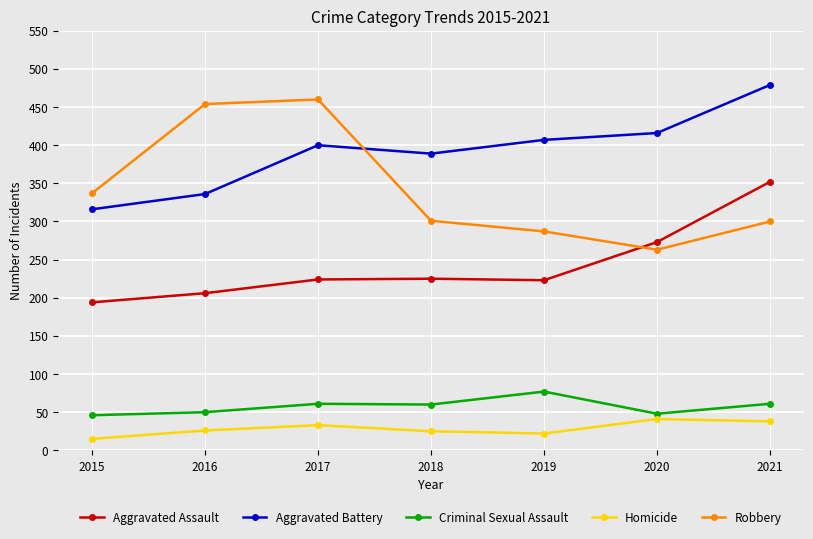

What are all the series names shown in the legend?

Aggravated Assault, Aggravated Battery, Criminal Sexual Assault, Homicide, Robbery